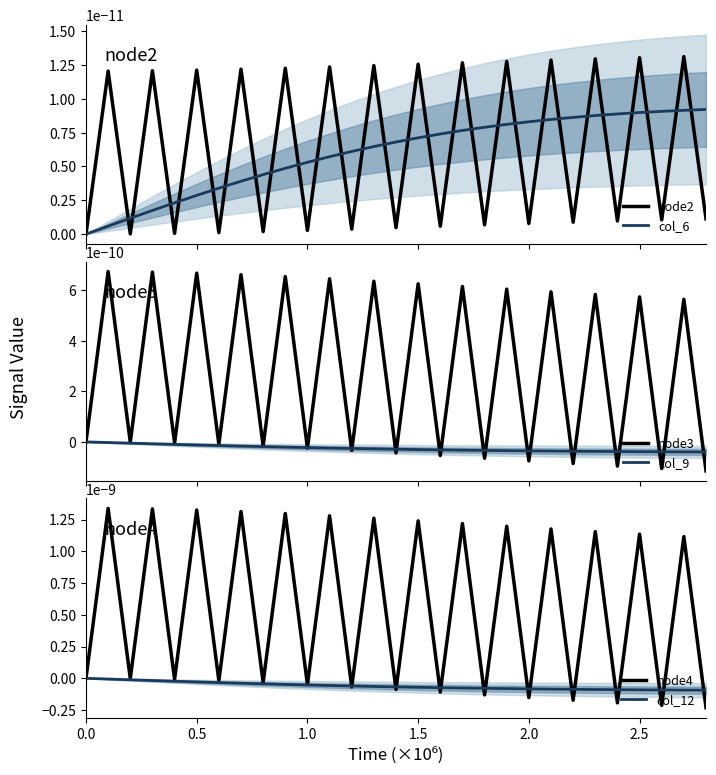

Does the chart have visible grid lines?

No